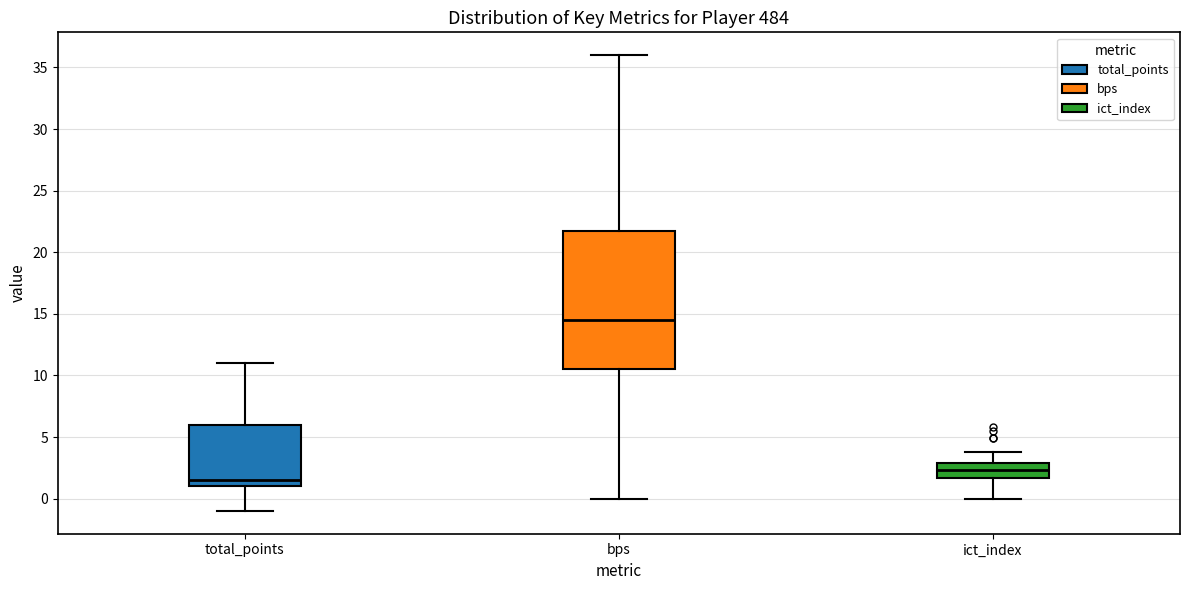

Reading left to right, read every box against the y-axis: the position of its median line, the range the box covers, and the ends of its whiskers. The values are not printed on the chart, so give them approximately, as read against the axis.

total_points: median 1.5, box 1.0 to 6.0, whiskers -1.0 to 11.0
bps: median 14.5, box 10.5 to 22.0, whiskers 0.0 to 36.0
ict_index: median 2.5, box 1.5 to 3.0, whiskers 0.0 to 4.0